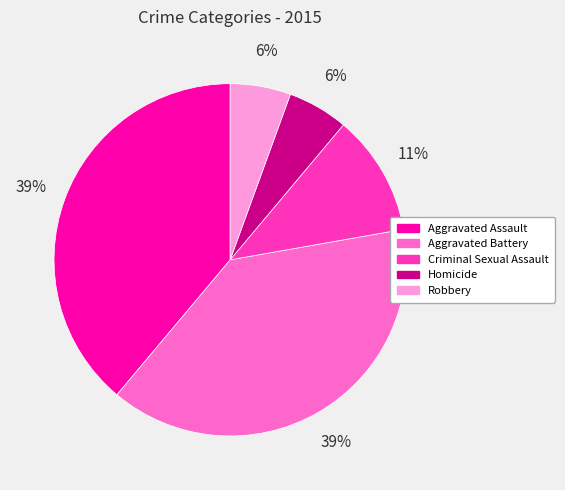

True or false: Aggravated Battery accounts for 39% of the total.

True